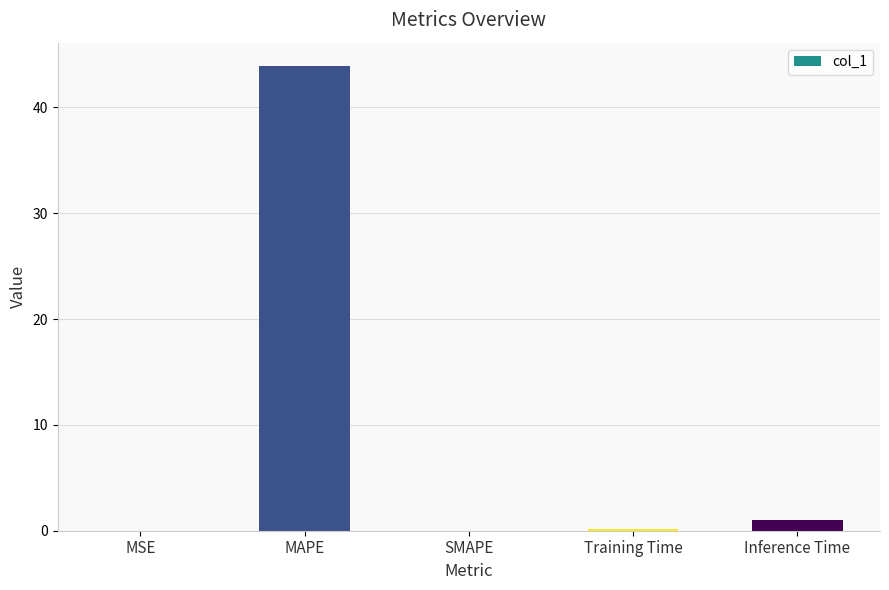

Which has a higher value, MSE or Inference Time?

Inference Time